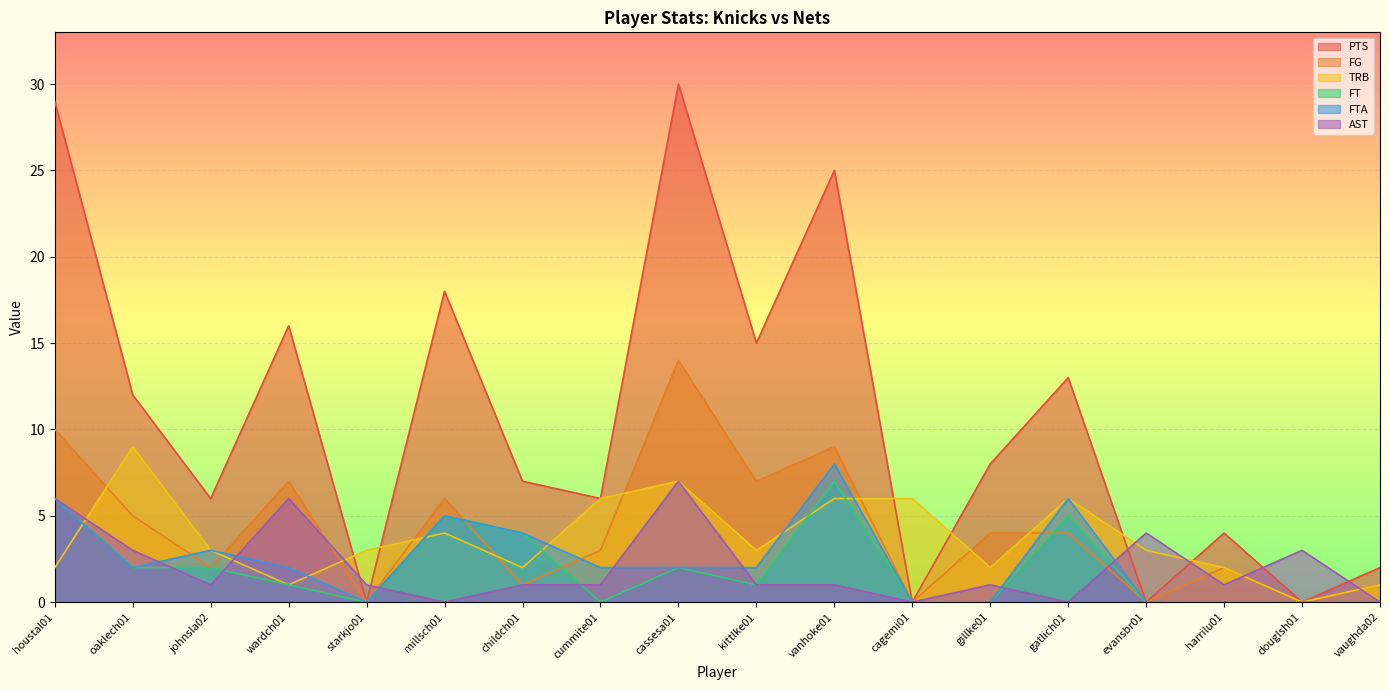

What is the difference between the highest and lowest values at oaklech01?

10